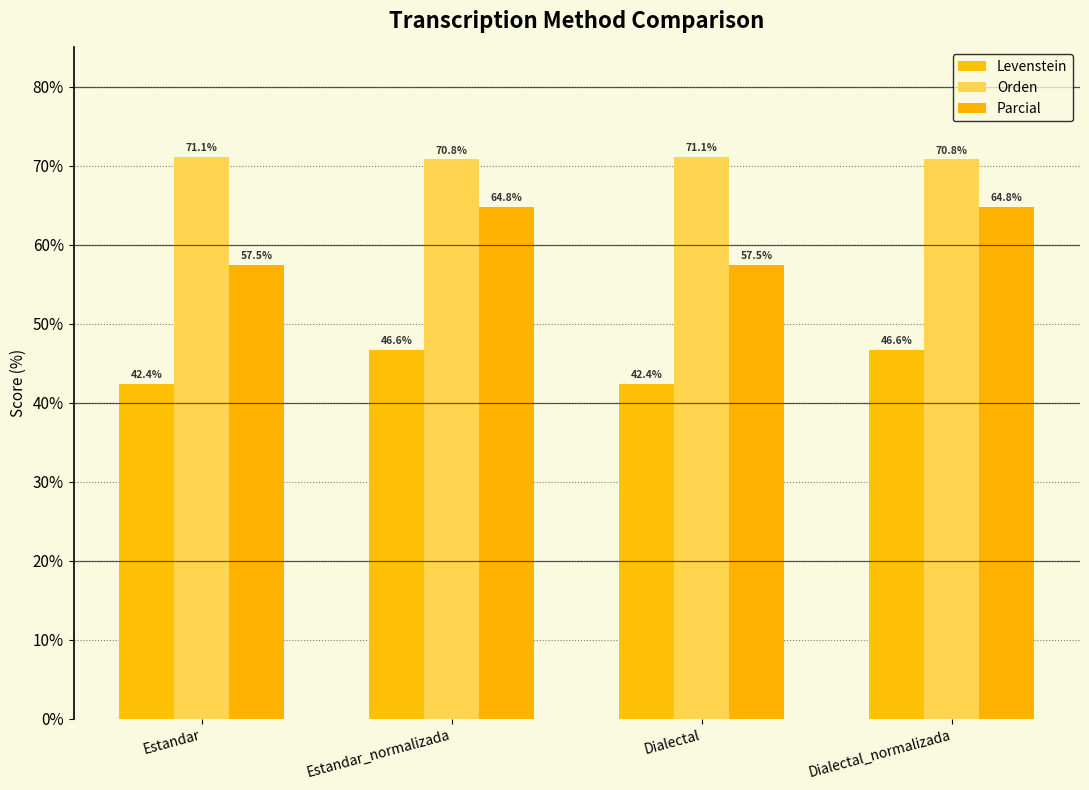

True or false: Orden has a value of 127.2 at Dialectal.

False